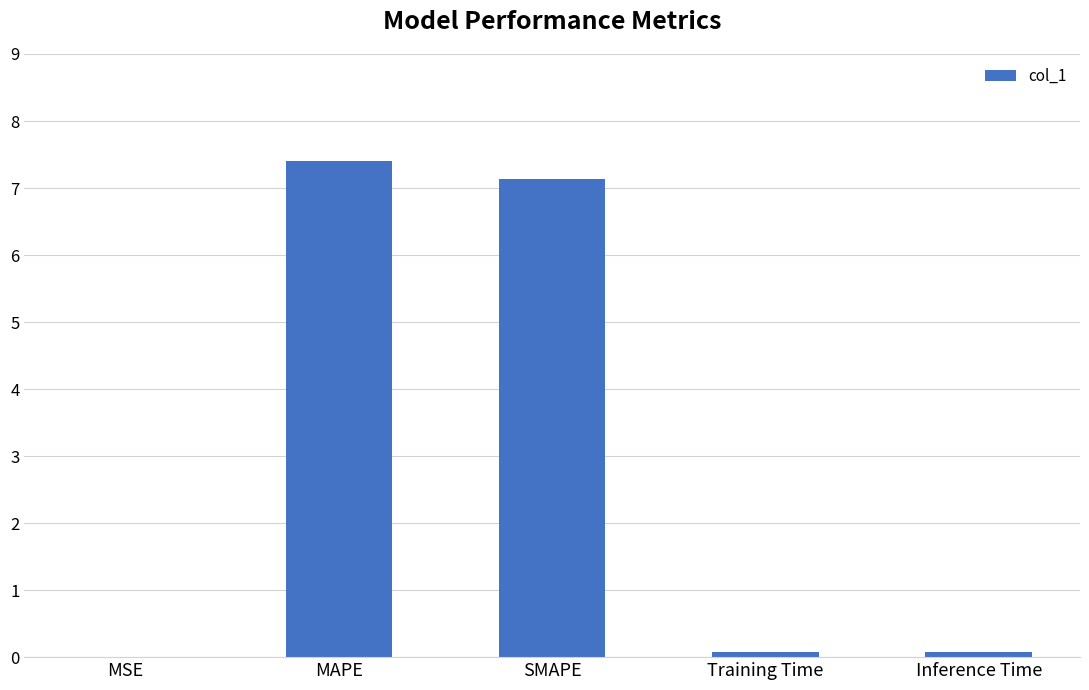

Is it true that the value at SMAPE is 4.5?

False